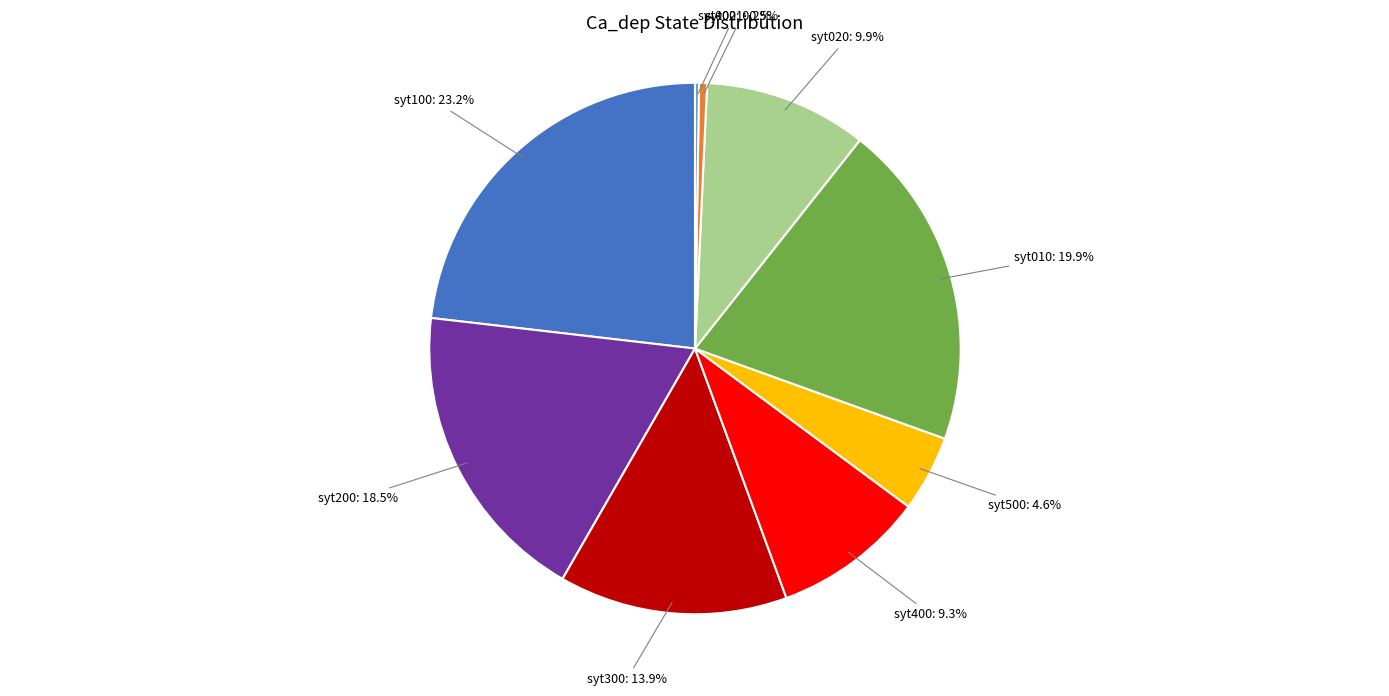

Do syt500 and syt100 together represent more than half of the pie?

No